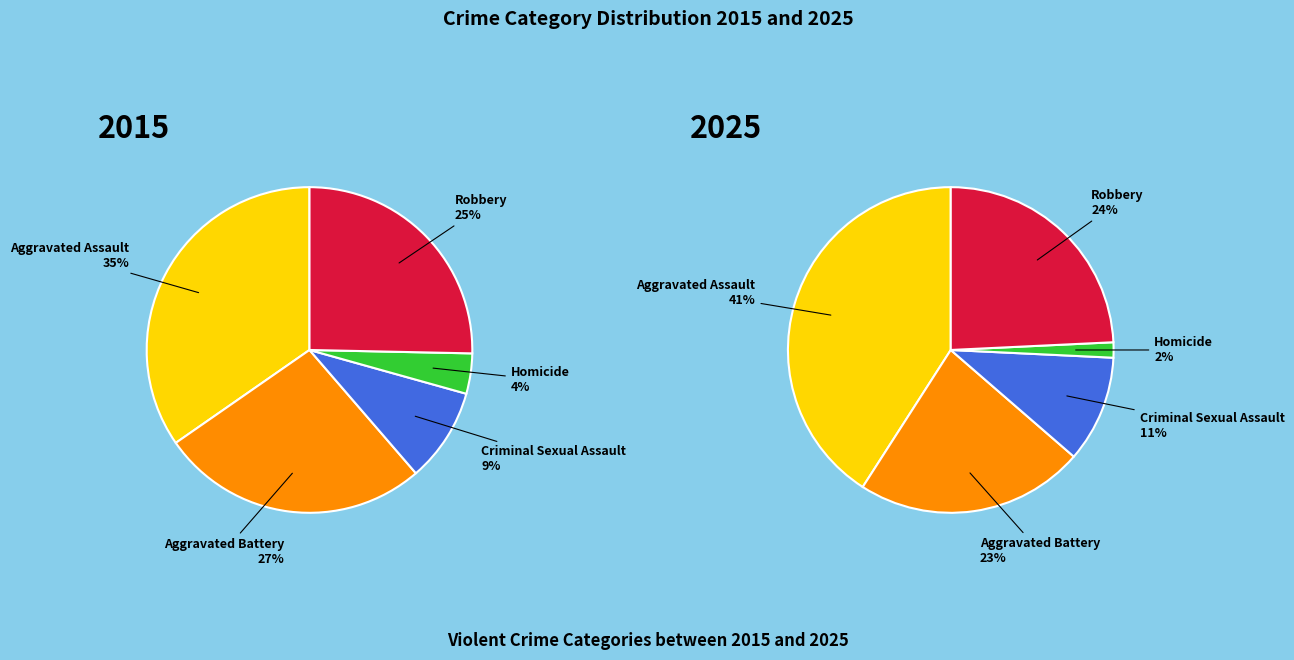

What is the smallest slice in the pie chart?

Homicide